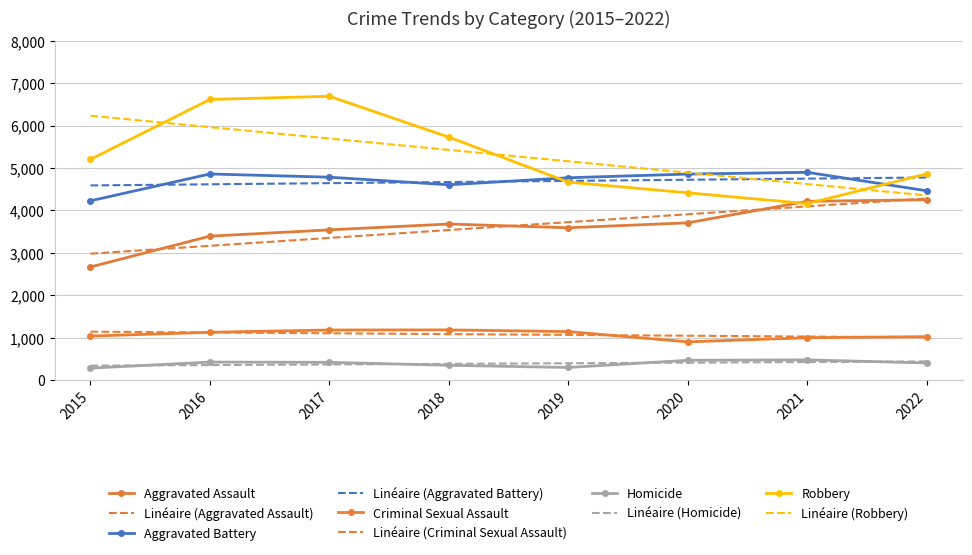

How many lines are shown in the chart?

5